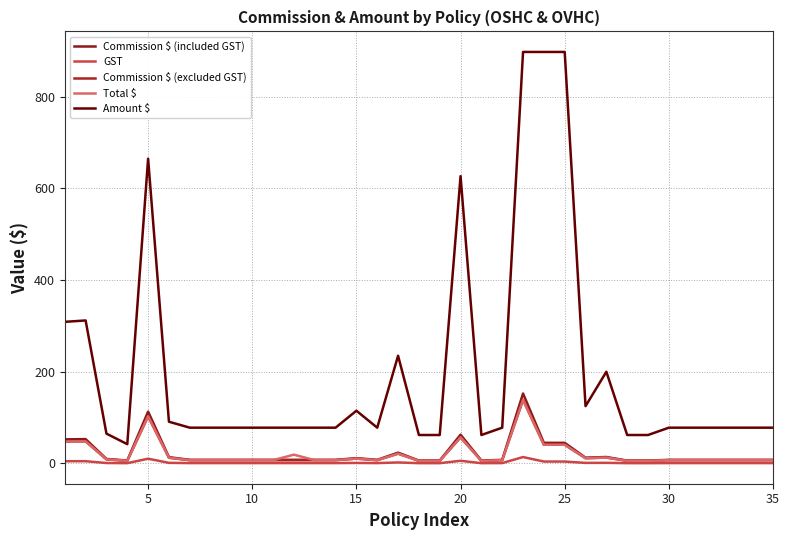

Does the chart have visible grid lines?

Yes